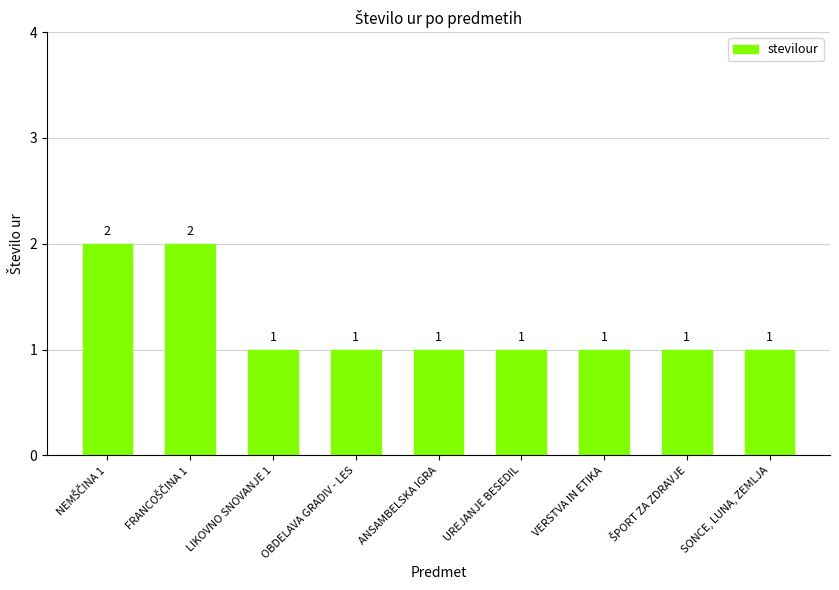

The chart shows a value of 0 at VERSTVA IN ETIKA. True or false?

False